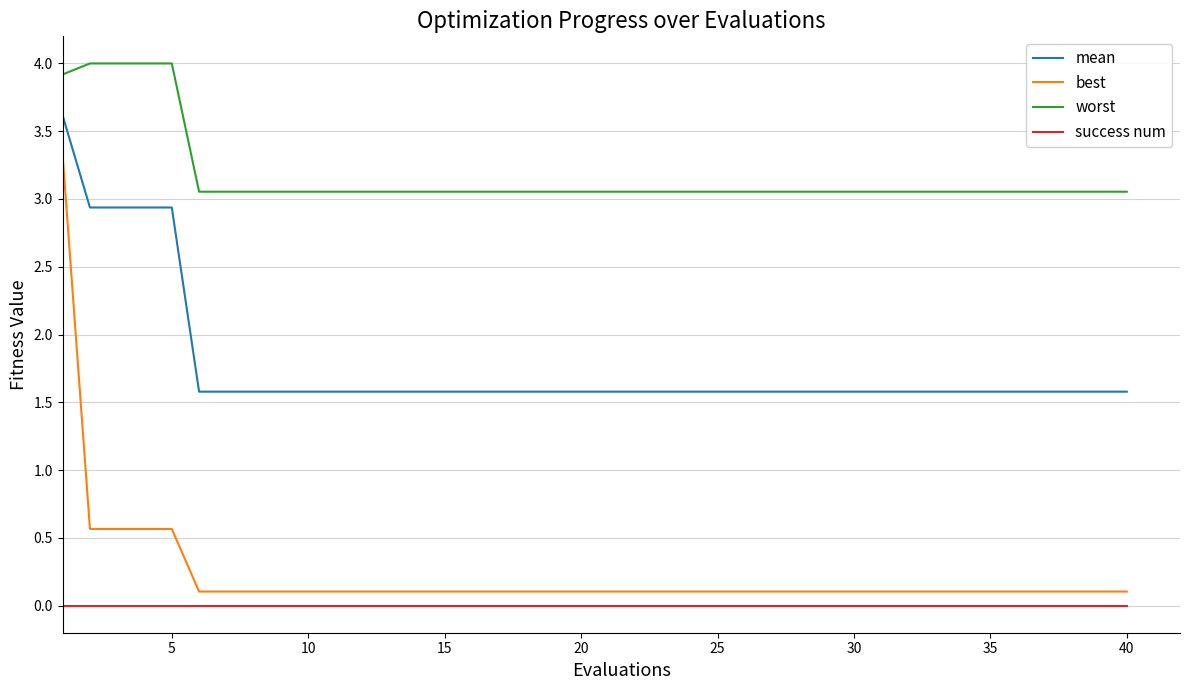

True or false: best and success num intersect in this chart.

False